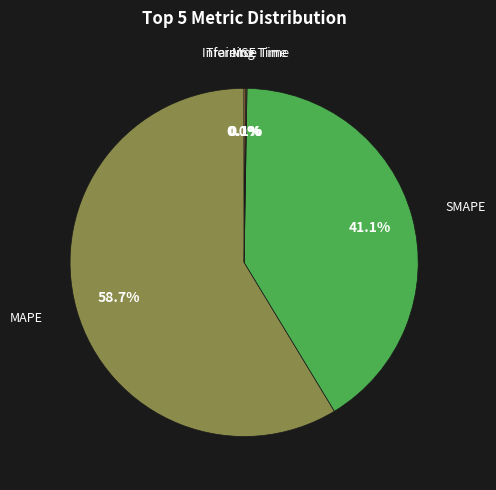

To the nearest percent, what is the average slice percentage?

20%